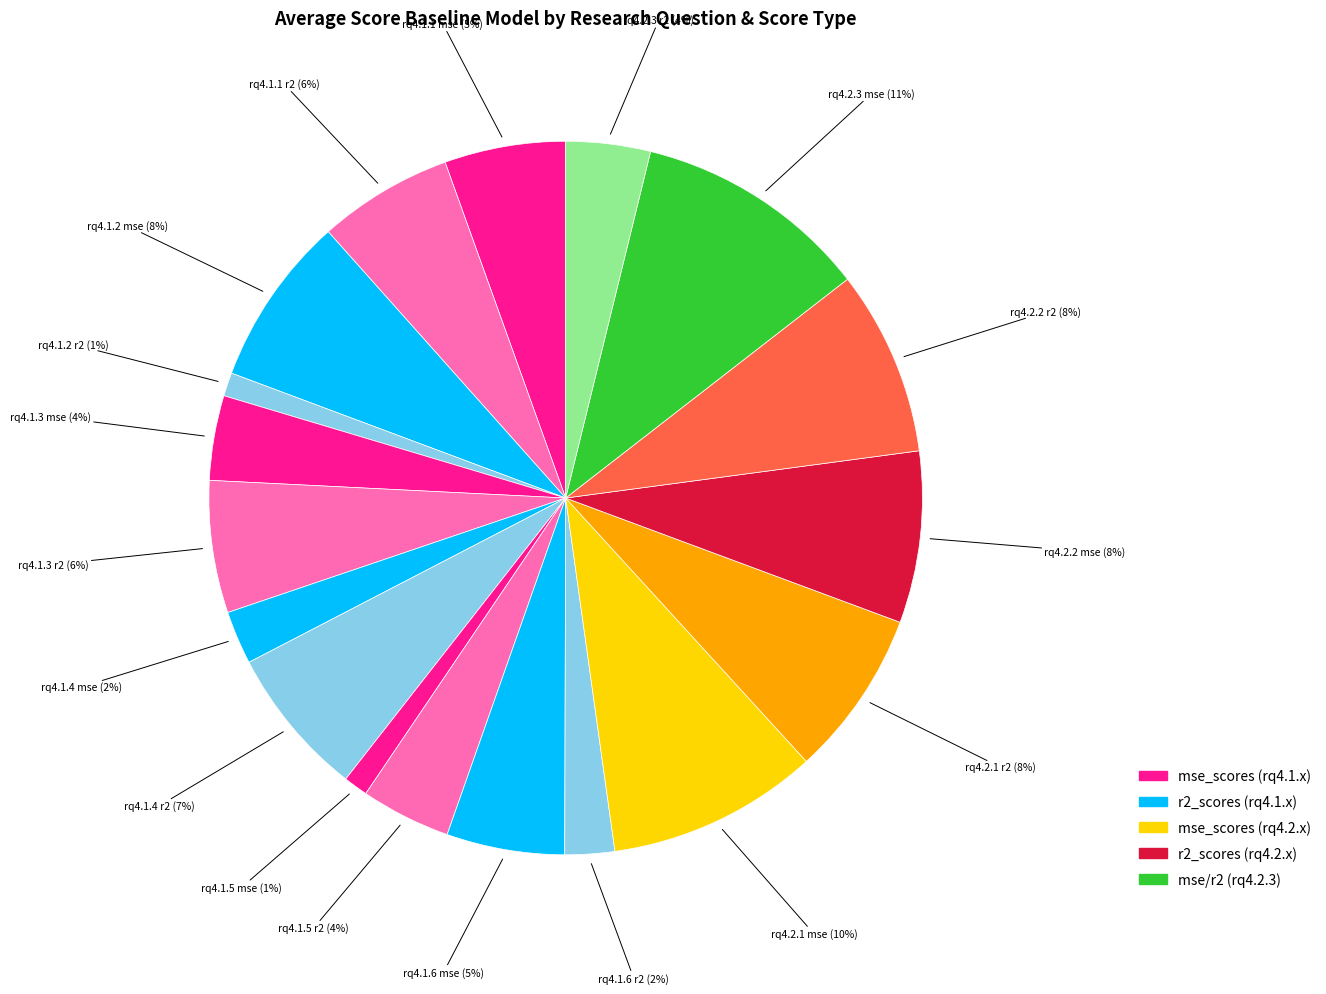

Is there a majority slice in this chart?

No